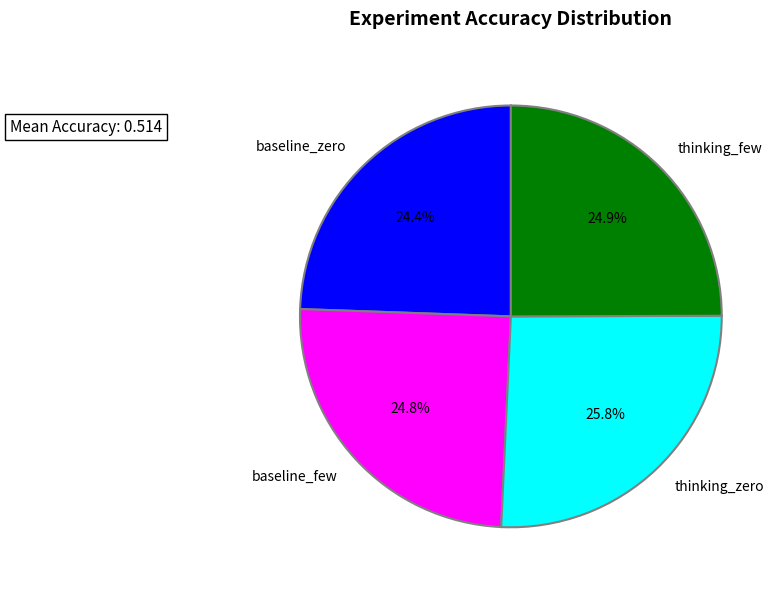

Combined, do thinking_few and thinking_zero account for over 50%?

Yes